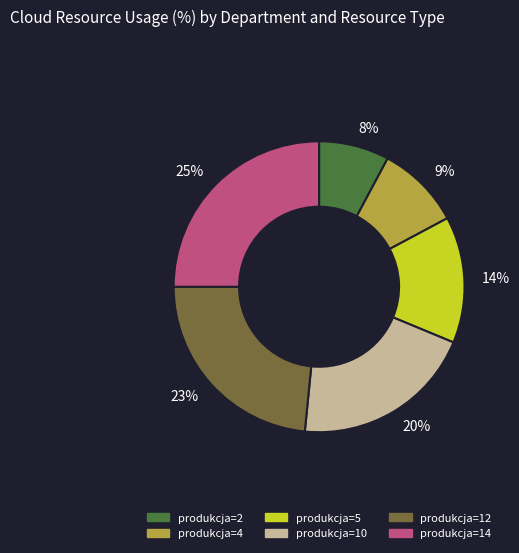

How many slices are in this pie chart?

6